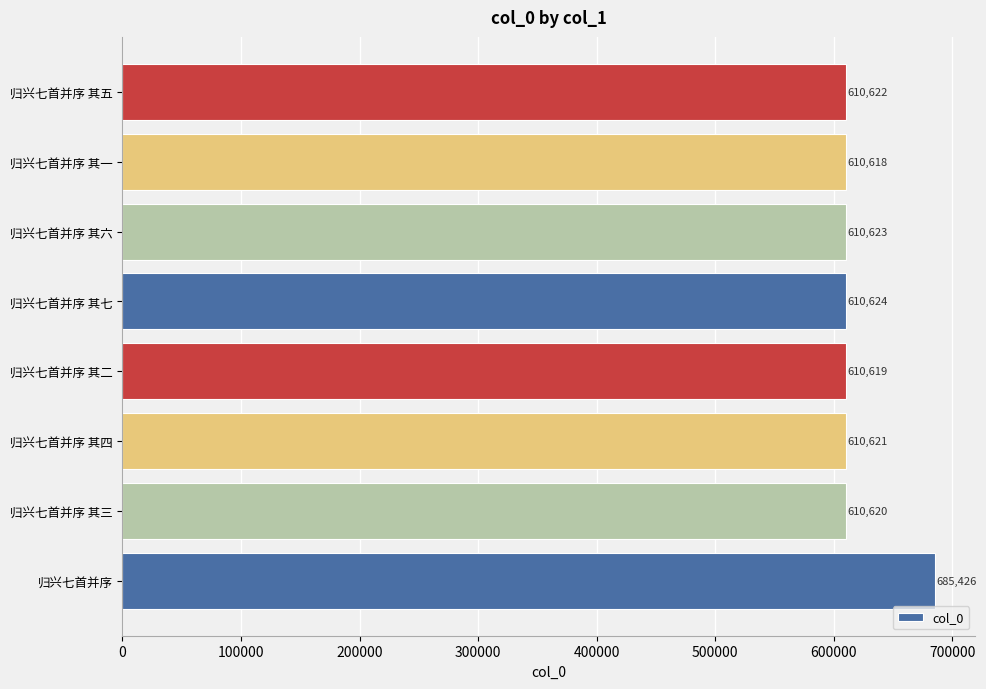

Rank the categories by value from highest to lowest.

归兴七首并序, 归兴七首并序 其七, 归兴七首并序 其六, 归兴七首并序 其五, 归兴七首并序 其四, 归兴七首并序 其三, 归兴七首并序 其二, 归兴七首并序 其一